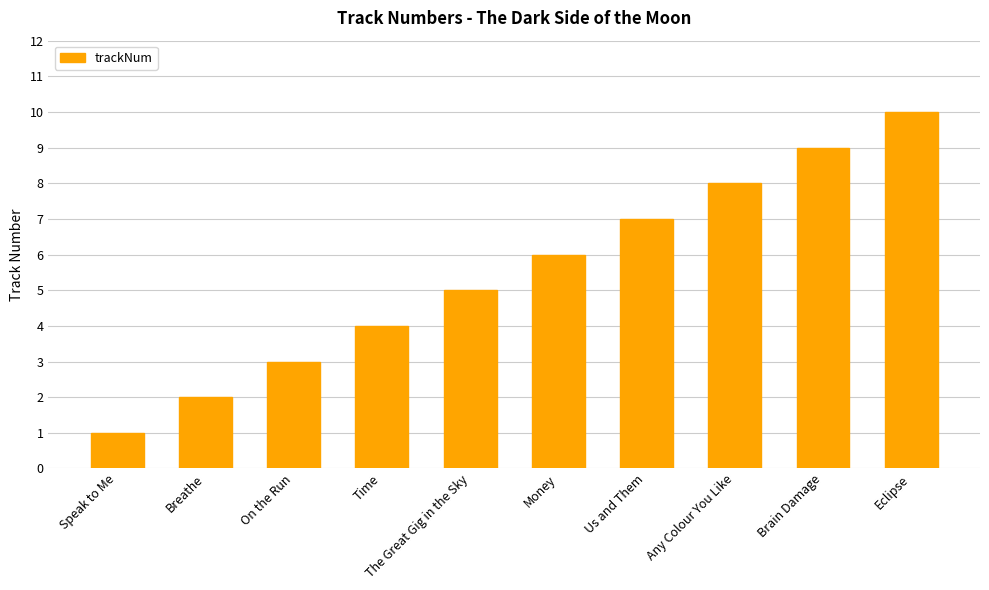

What is the smallest value displayed?

1